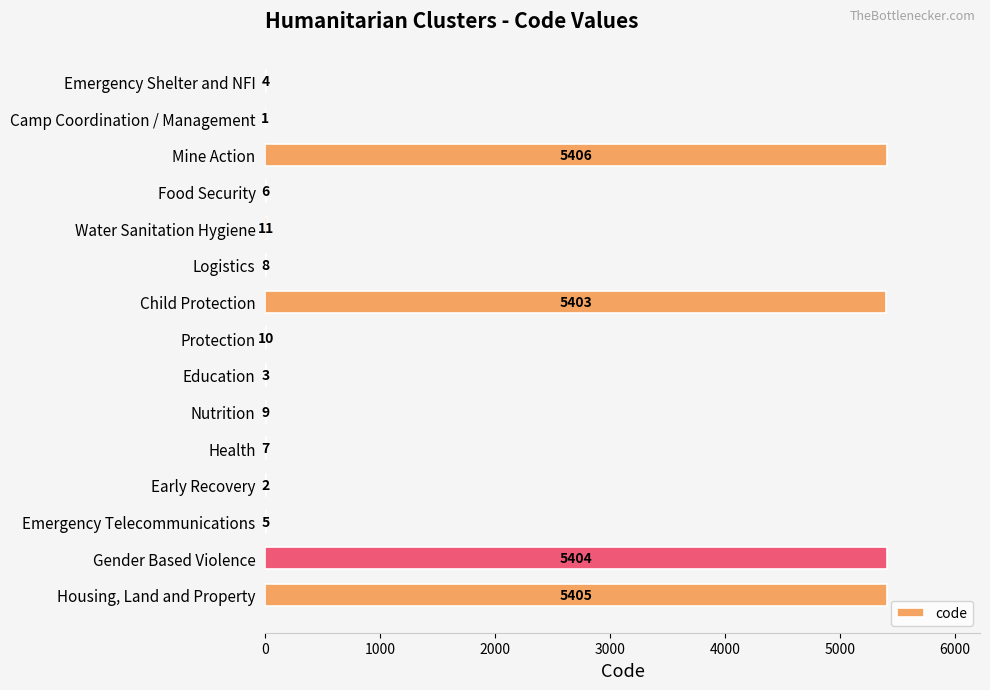

Approximately how many times larger is the value at Water Sanitation Hygiene compared to Early Recovery?

5.5